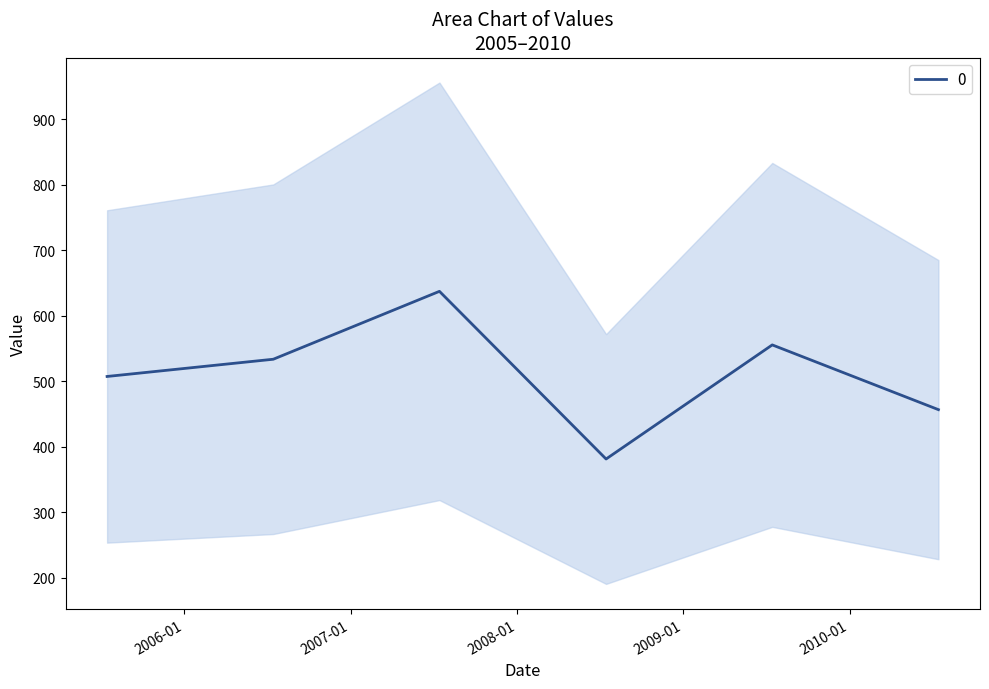

What is the difference between the second highest and second lowest values?

98.9